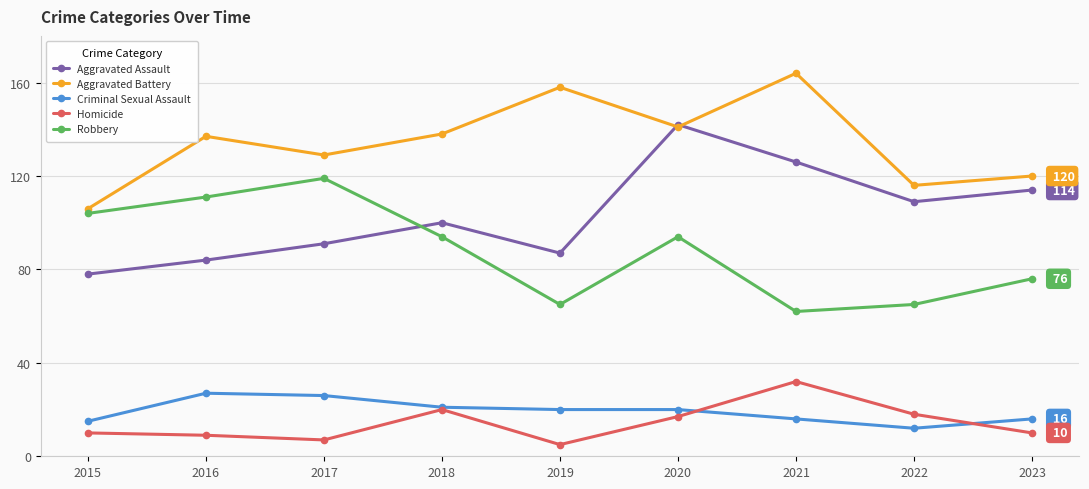

True or false: Robbery has a value of 90 at 2022.

False